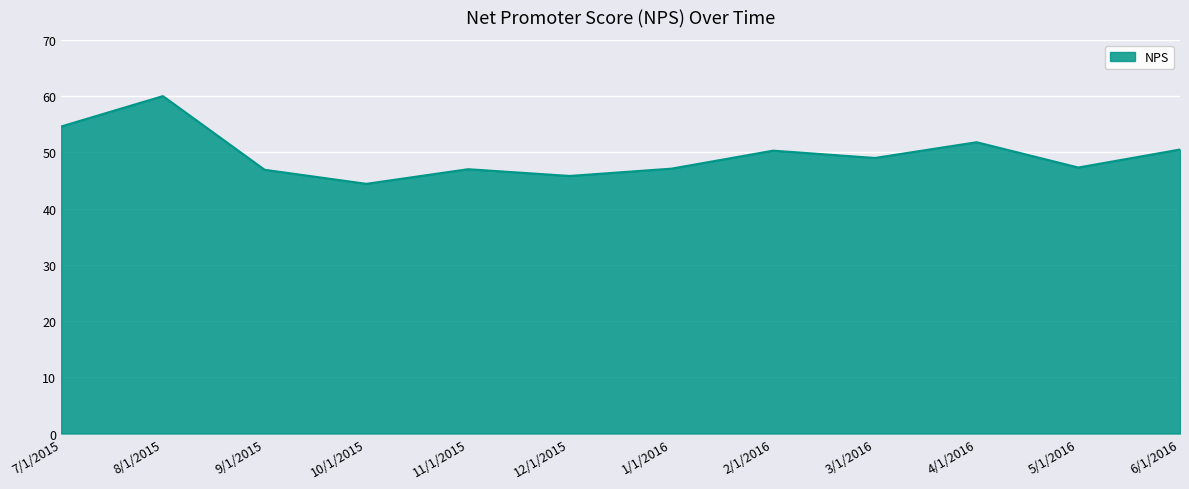

How many interior local valleys (lower than both neighbors) does the data have?

4